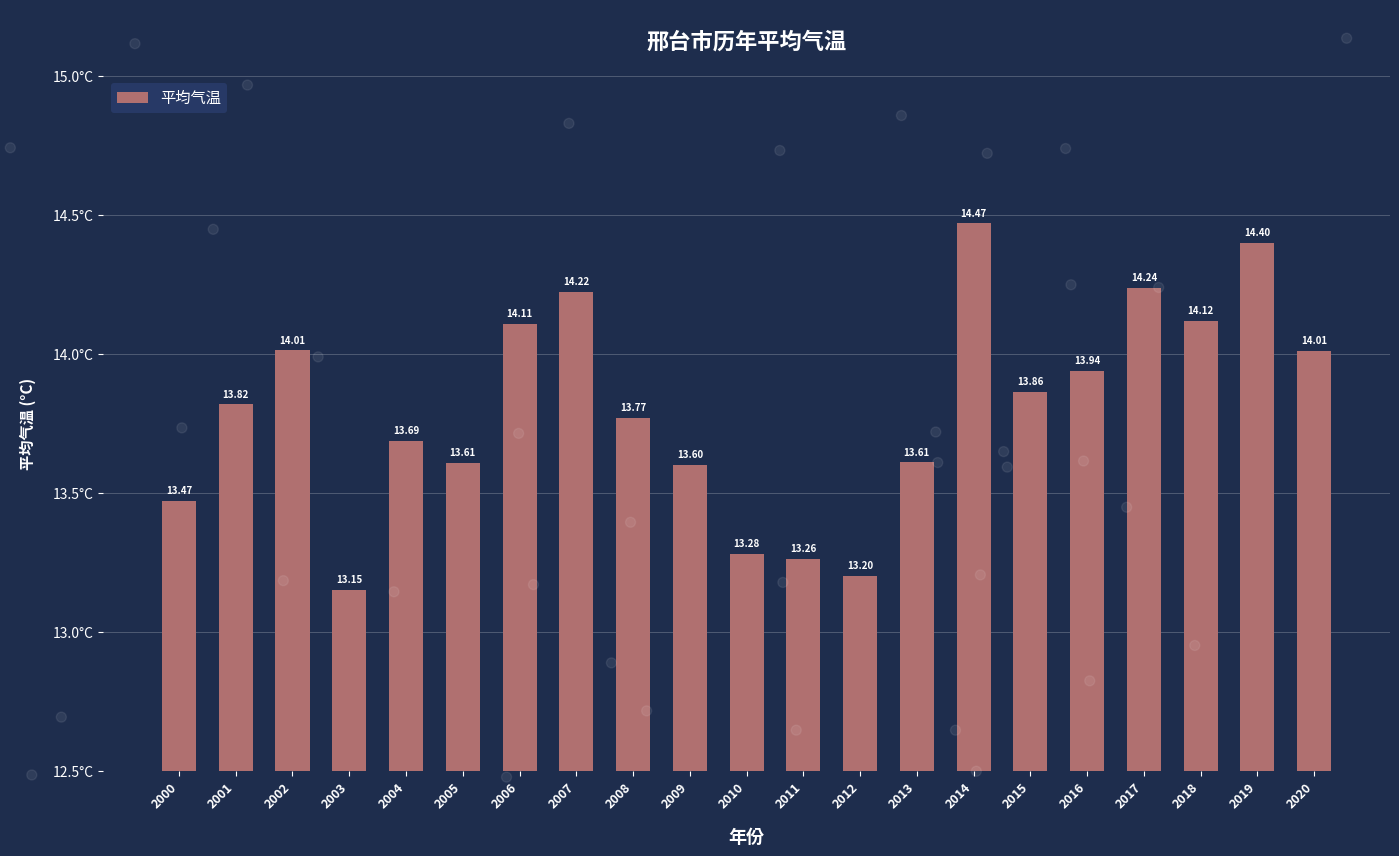

What is the sum of all values?

289.8